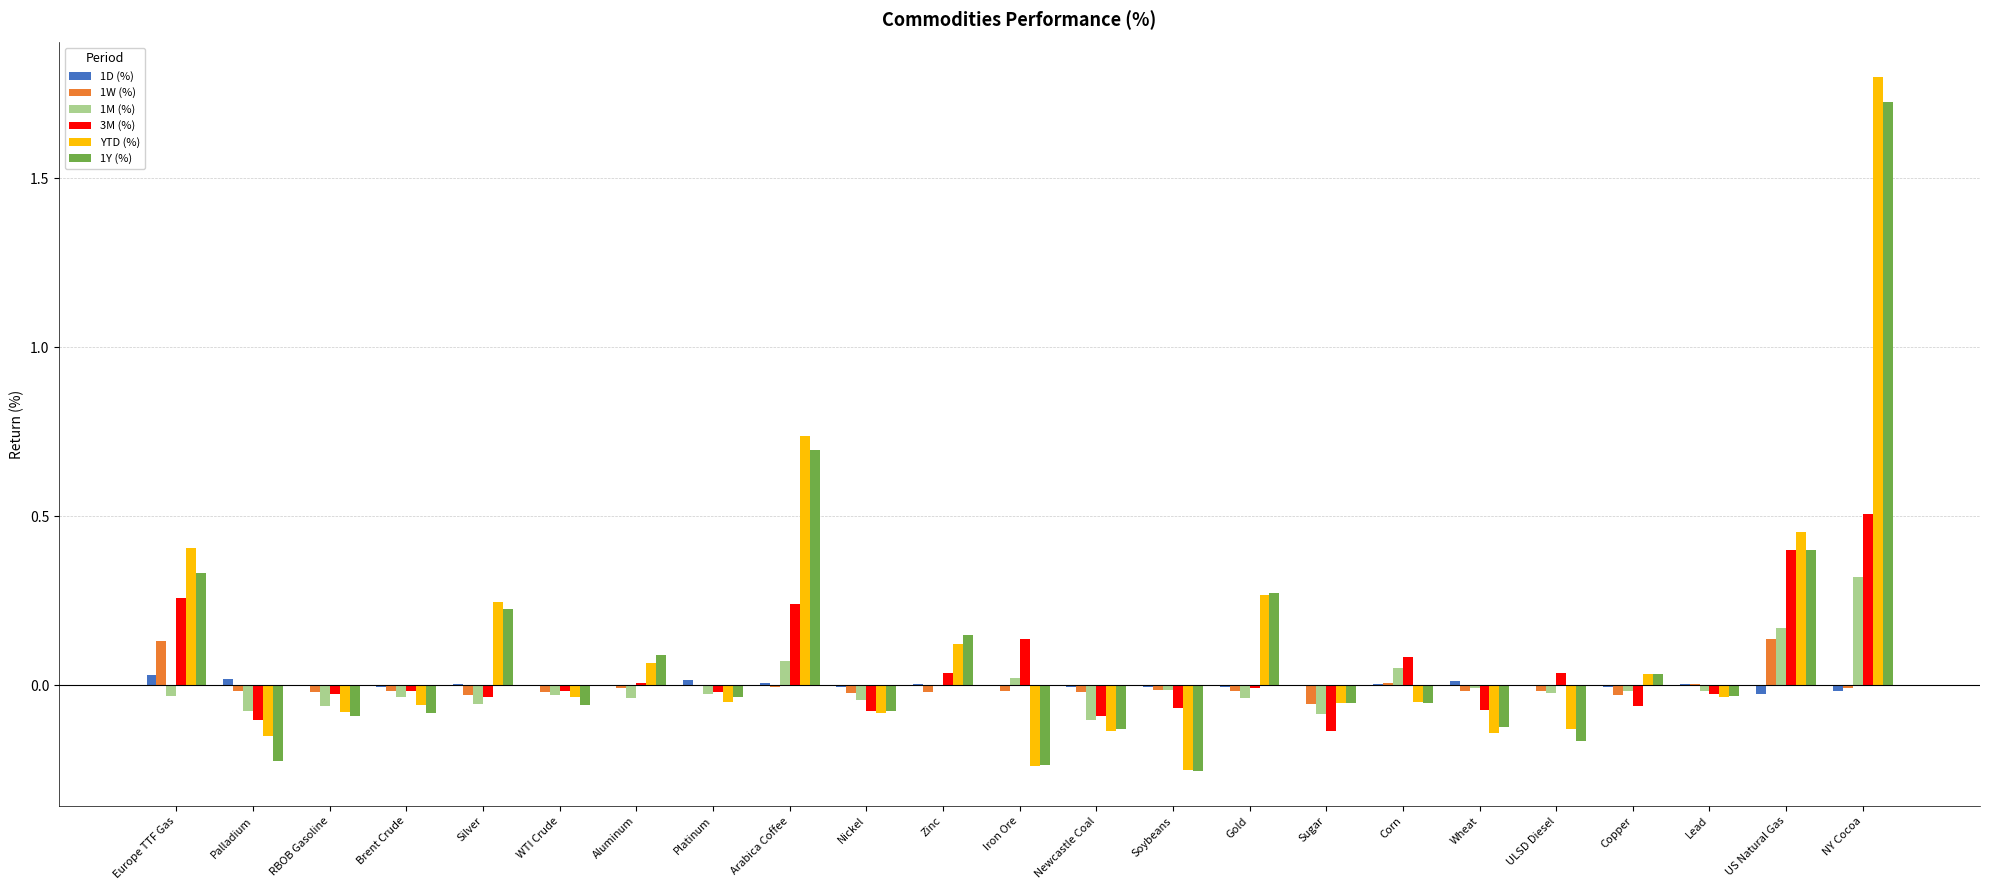

True or false: YTD (%) has a value of -0.1 at Platinum.

True